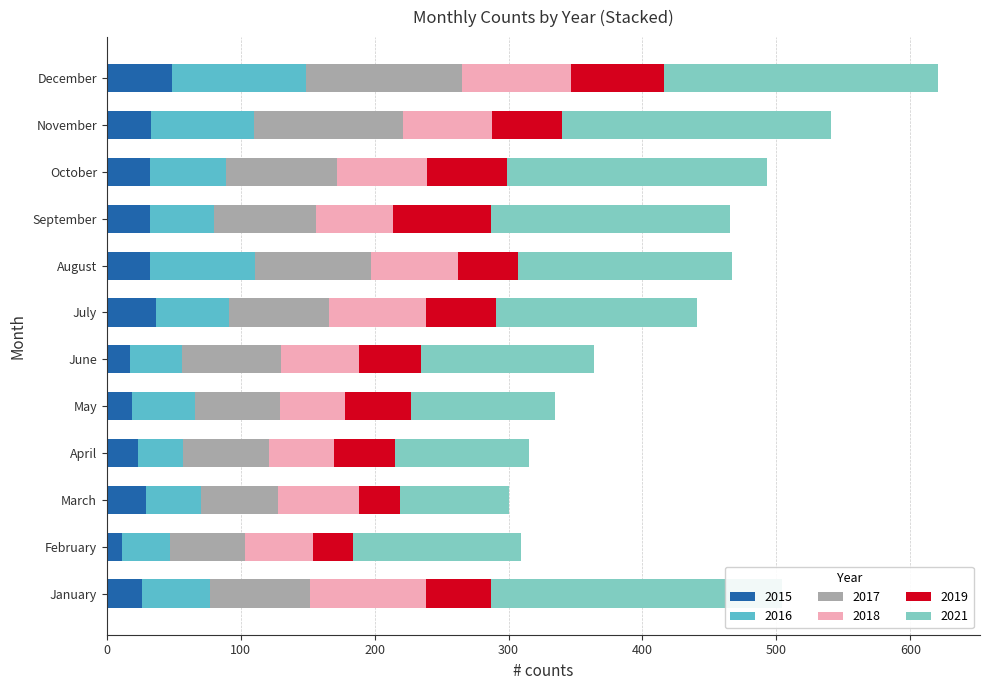

Reading left to right, what are all the values shown in this chart?

2015: January=26	February=11	March=29	April=23	May=19	June=17	July=37	August=32	September=32	October=32	November=33	December=49
2016: January=51	February=36	March=41	April=34	May=47	June=39	July=54	August=79	September=48	October=57	November=77	December=100
2017: January=75	February=56	March=58	April=64	May=63	June=74	July=75	August=86	September=76	October=83	November=111	December=116
2018: January=86	February=51	March=60	April=49	May=49	June=58	July=72	August=65	September=58	October=67	November=67	December=82
2019: January=49	February=30	March=31	April=45	May=49	June=47	July=53	August=45	September=73	October=60	November=52	December=69
2021: January=217	February=125	March=81	April=100	May=108	June=129	July=150	August=160	September=178	October=194	November=201	December=205